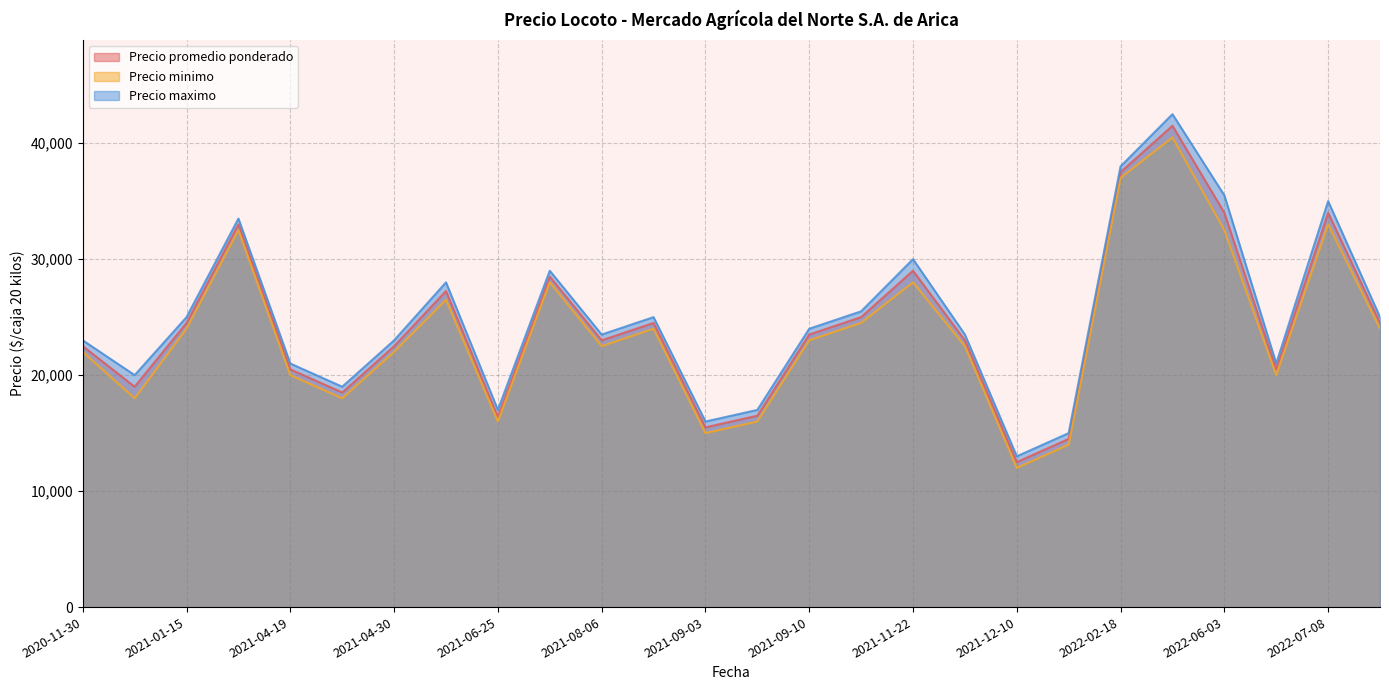

What is the total value across all series at 2020-11-30?

67500